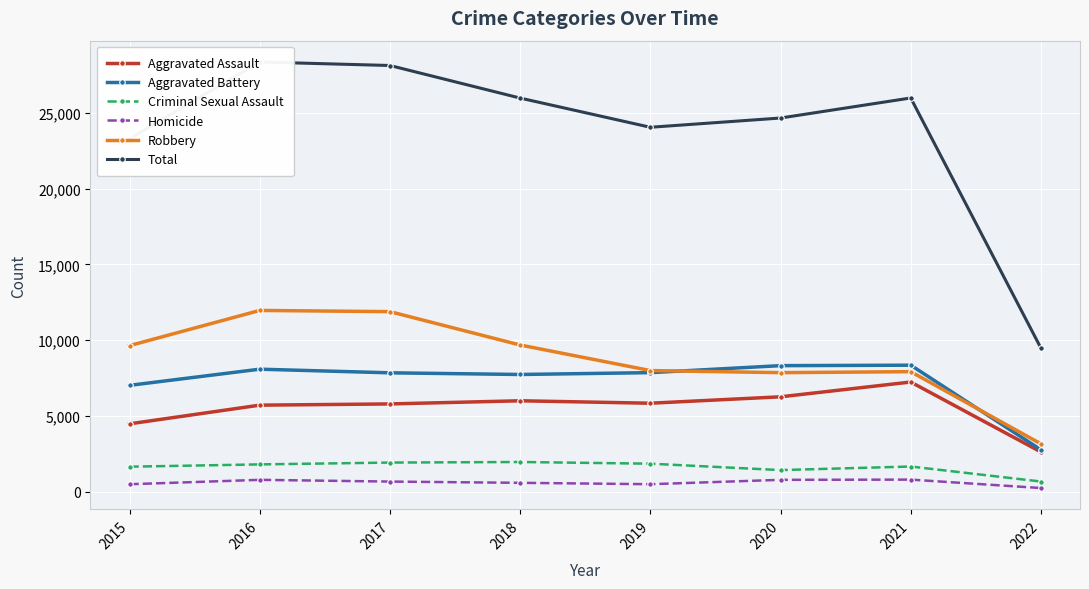

In Aggravated Battery, how many points are lower than both neighbors (excluding endpoints)?

1